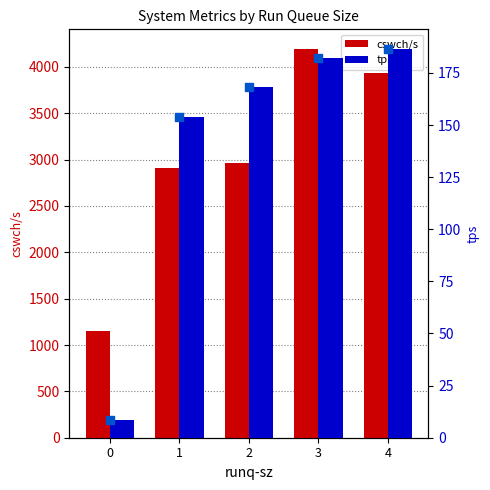

Is the value of cswch/s at 1 greater than the value of tps at 0?

Yes